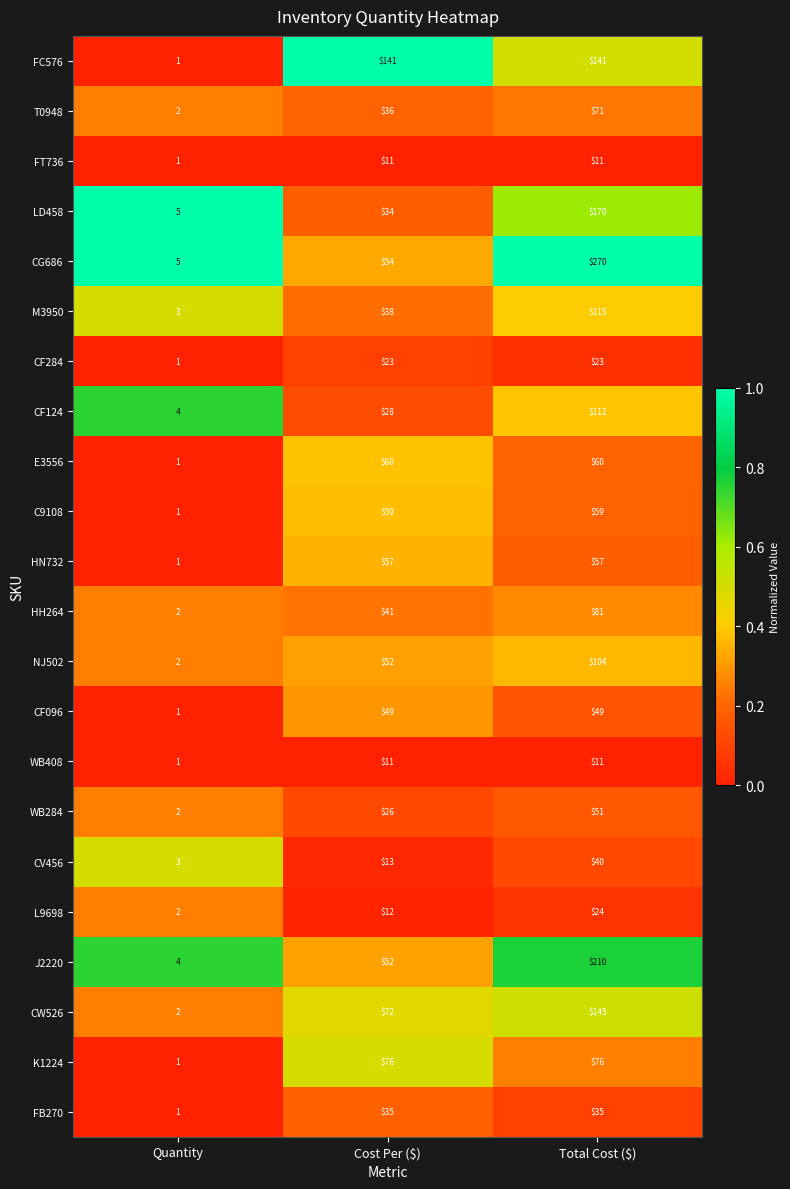

What is the sum of the E3556 values at Quantity and Cost Per ($)?

61